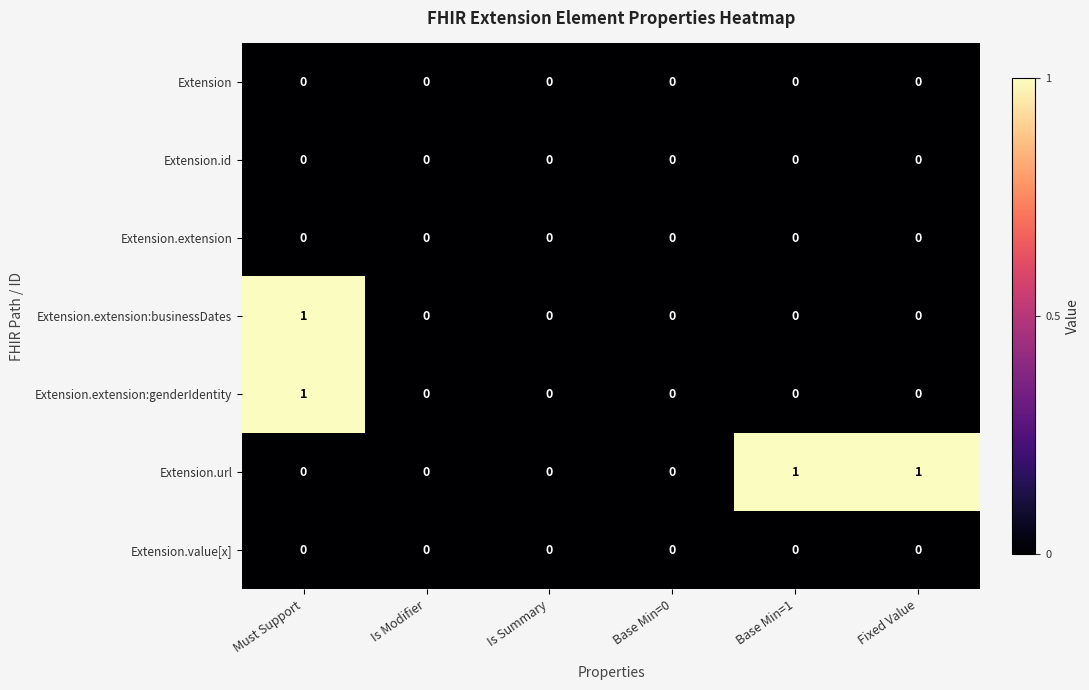

At which category is the sum across all series the highest?

Must Support